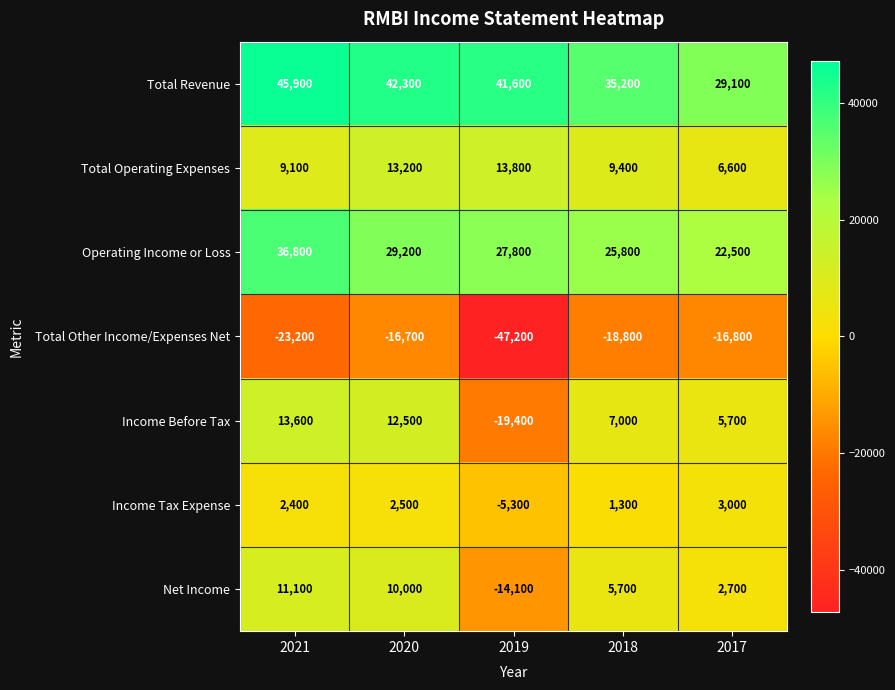

What is the sum of all Income Before Tax values?

19400